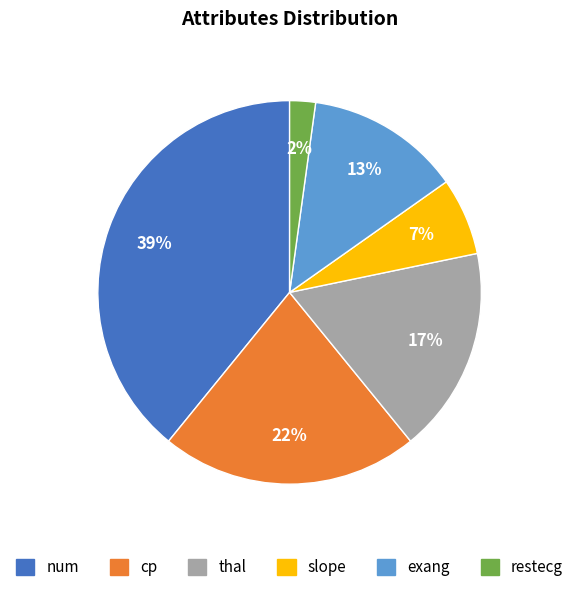

Combined, do exang and slope account for over 50%?

No